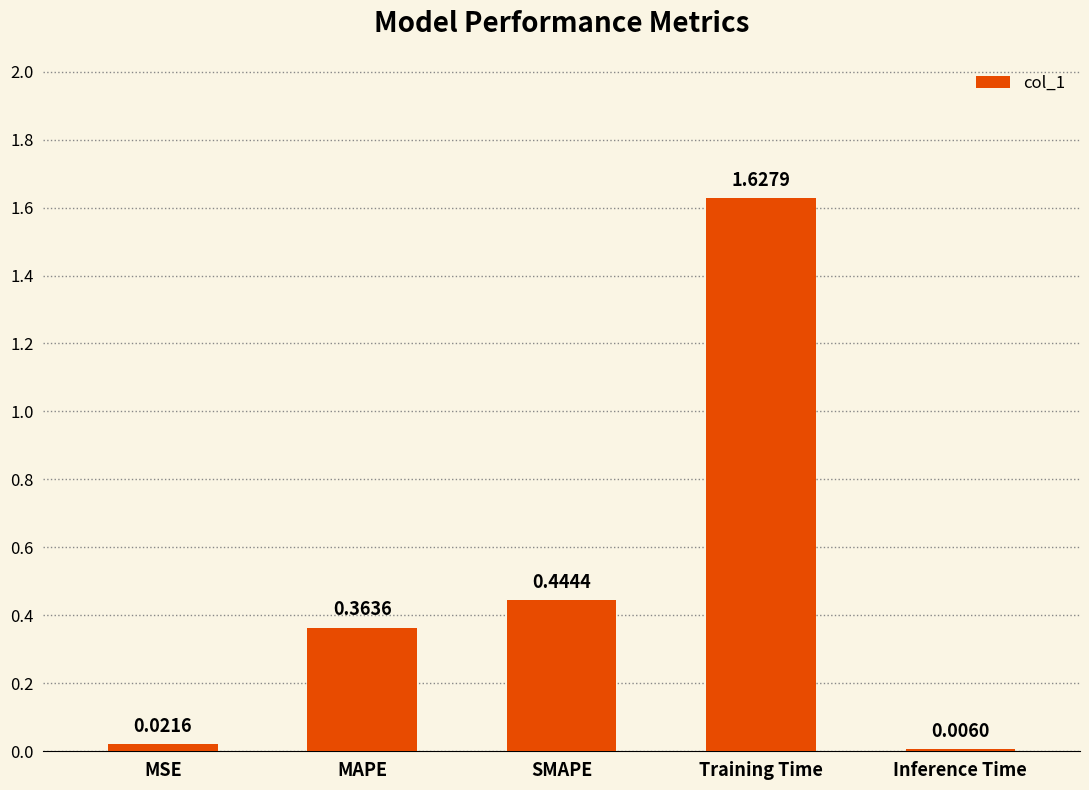

At which category does the chart reach its peak across all series?

Training Time